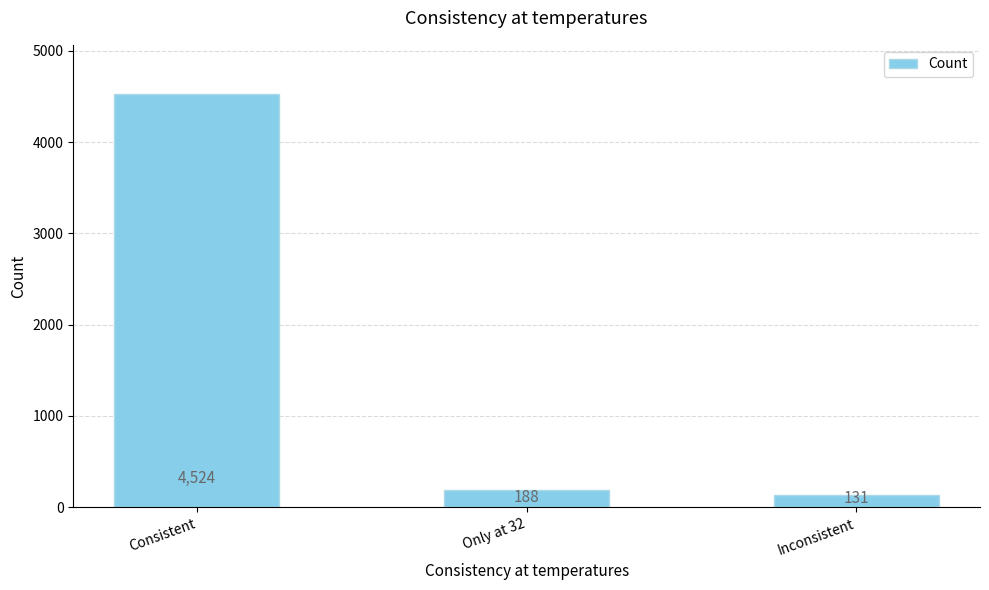

What is the difference between the second highest and minimum values?

57